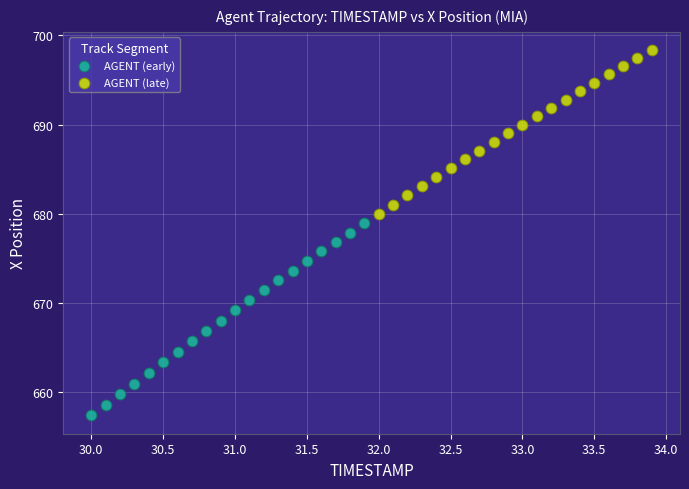

Which series has the largest Y range (max minus min)?

AGENT (early)